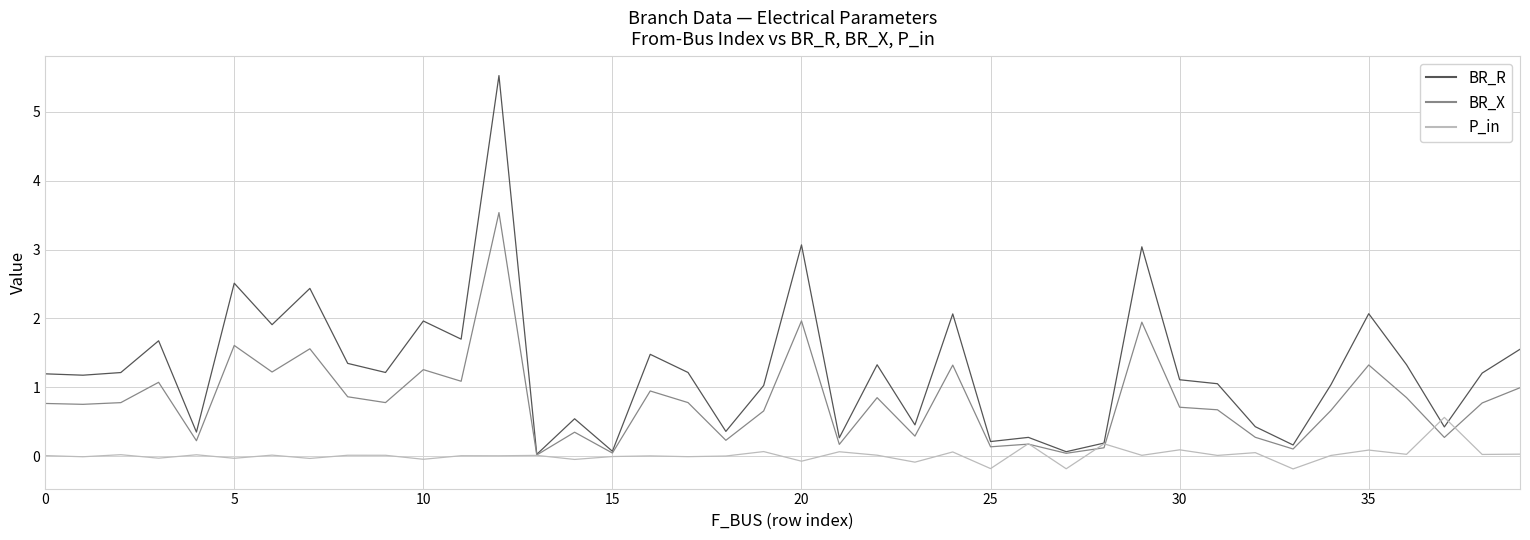

What are all the series names shown in the legend?

BR_R, BR_X, P_in